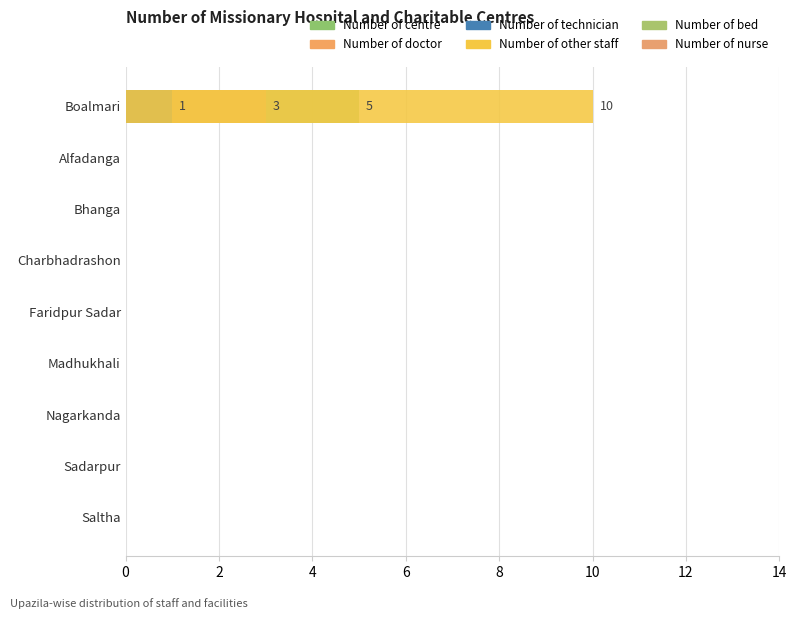

Is it true that Number of bed equals 0.3 at 8?

False